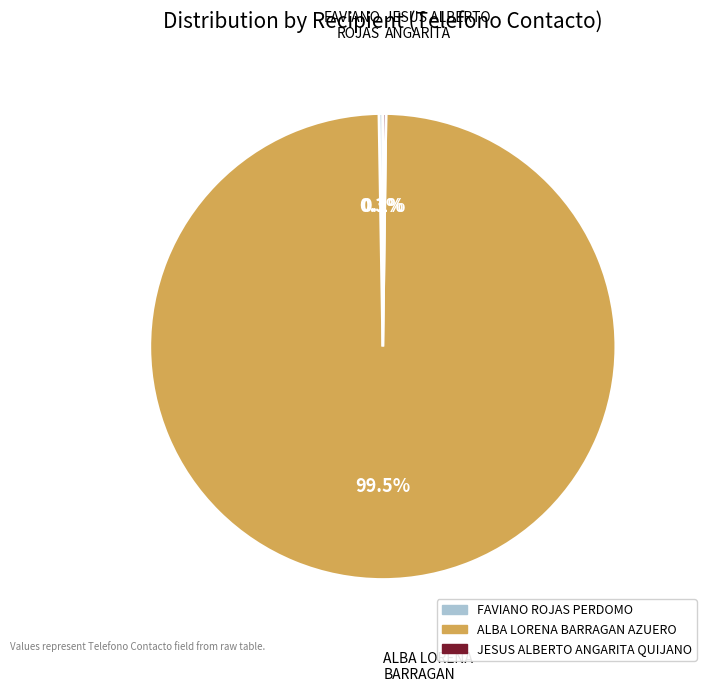

What percentage is NOT represented by ALBA LORENA BARRAGAN?

0.5%